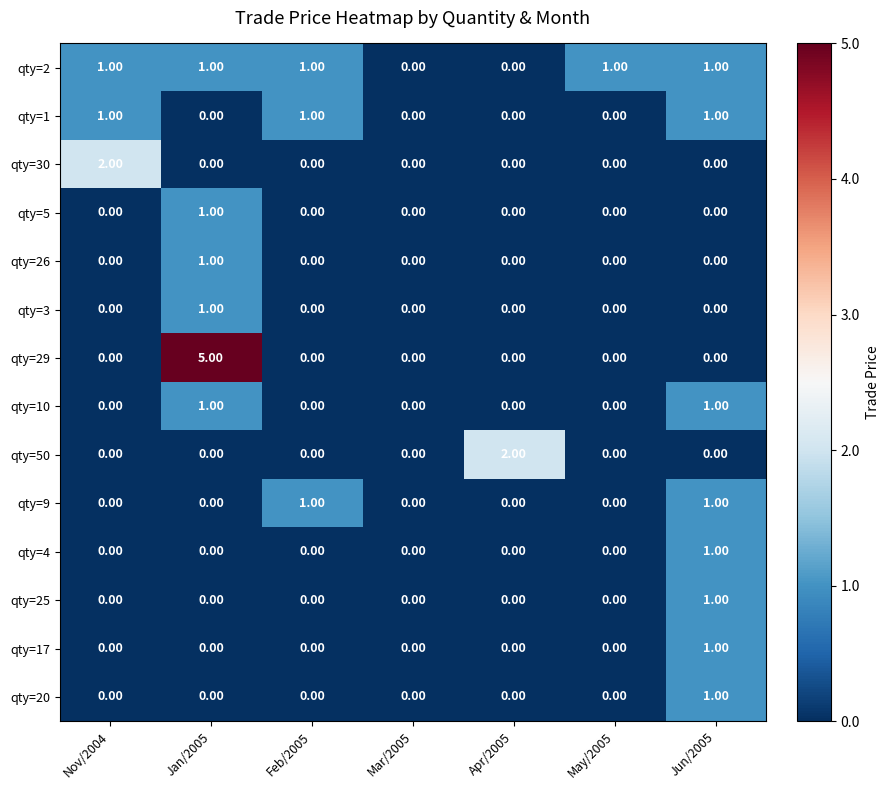

Which series changed the most between Mar/2005 and May/2005?

qty=2